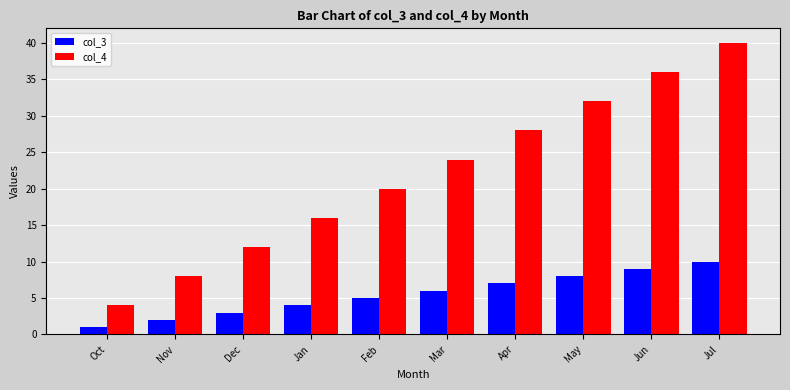

How many bars are there in total?

20